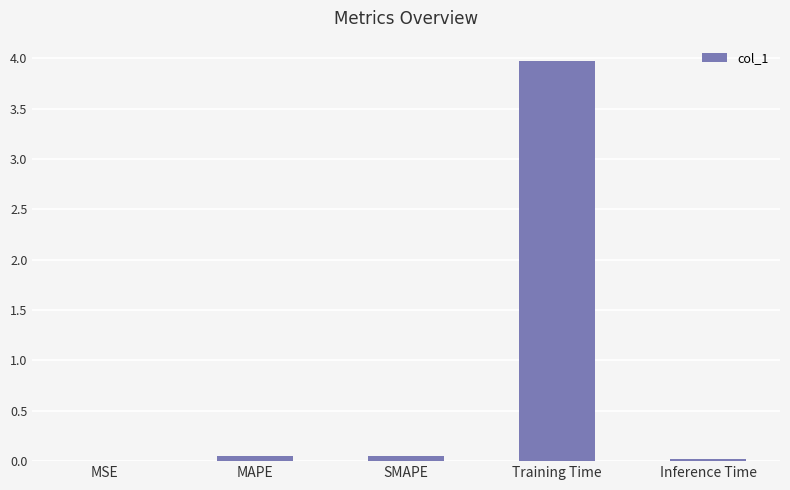

Which category has the highest value across all series?

Training Time